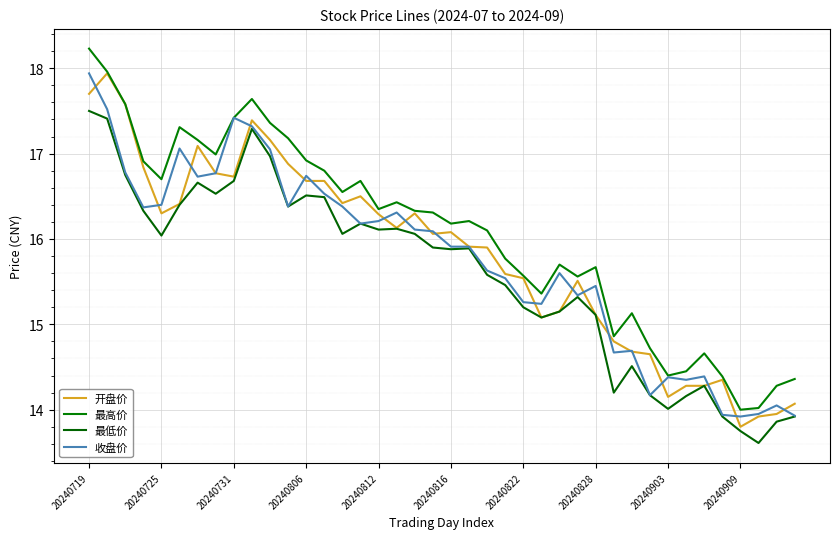

At which label does 收盘价 first exceed 16?

20240719